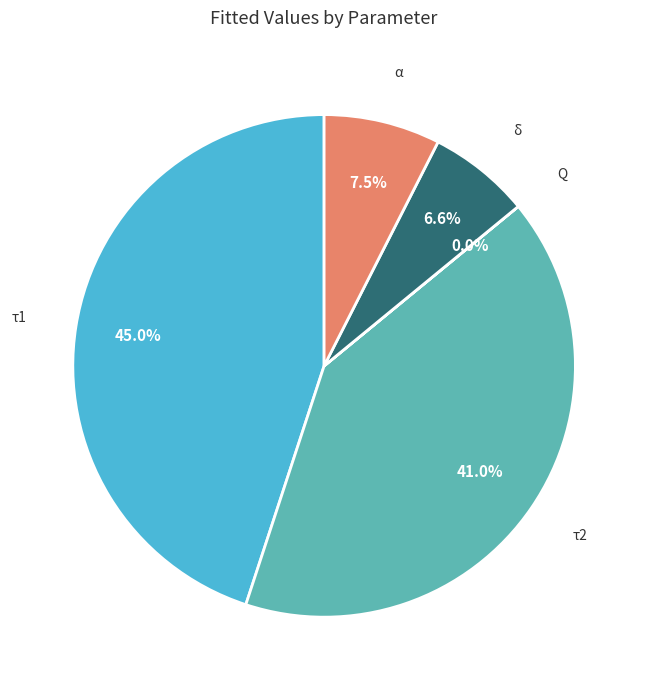

The τ2 slice represents 50% of the pie. True or false?

False